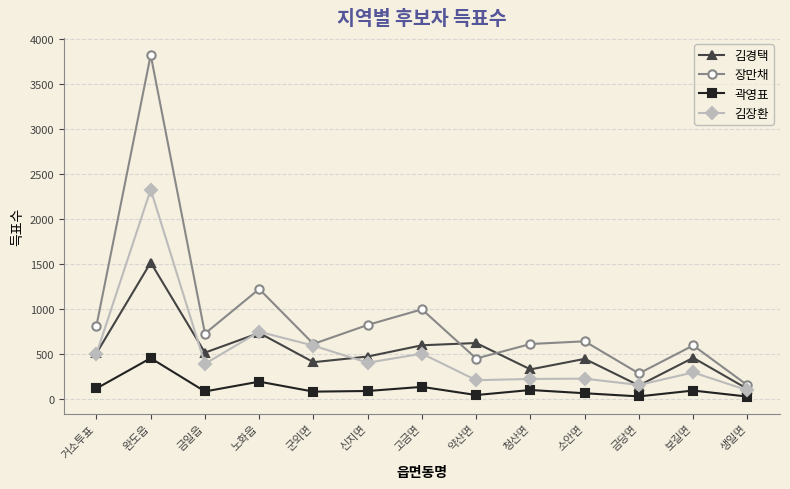

How many lines are shown in the chart?

4